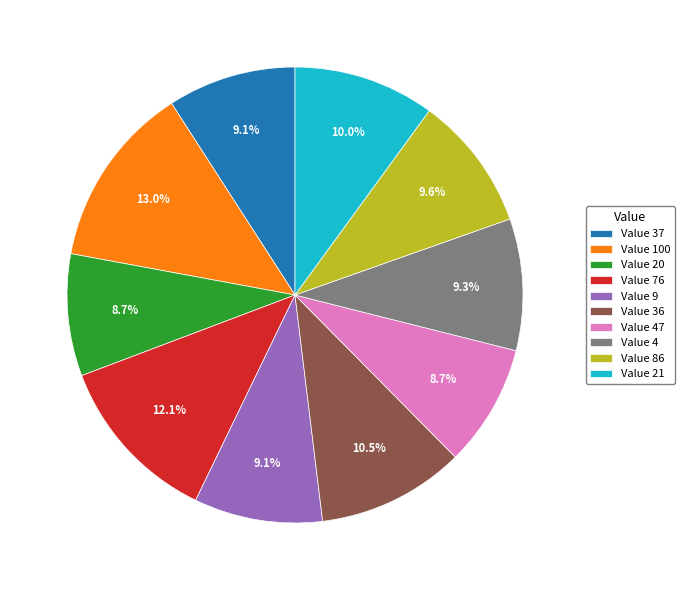

Count the number of slices in the pie.

10